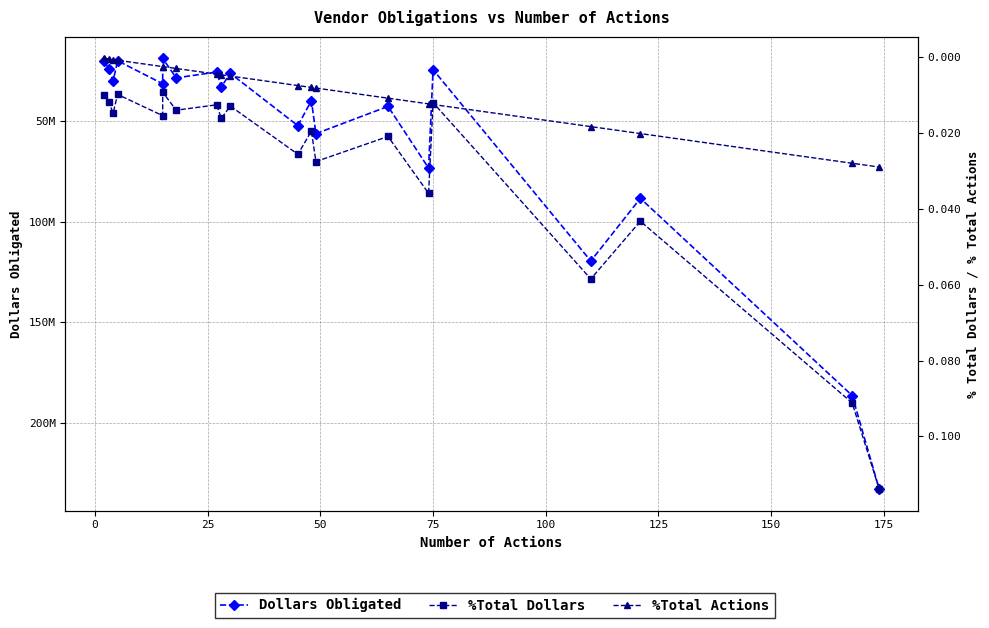

What is the maximum value for %Total Dollars?

0.1